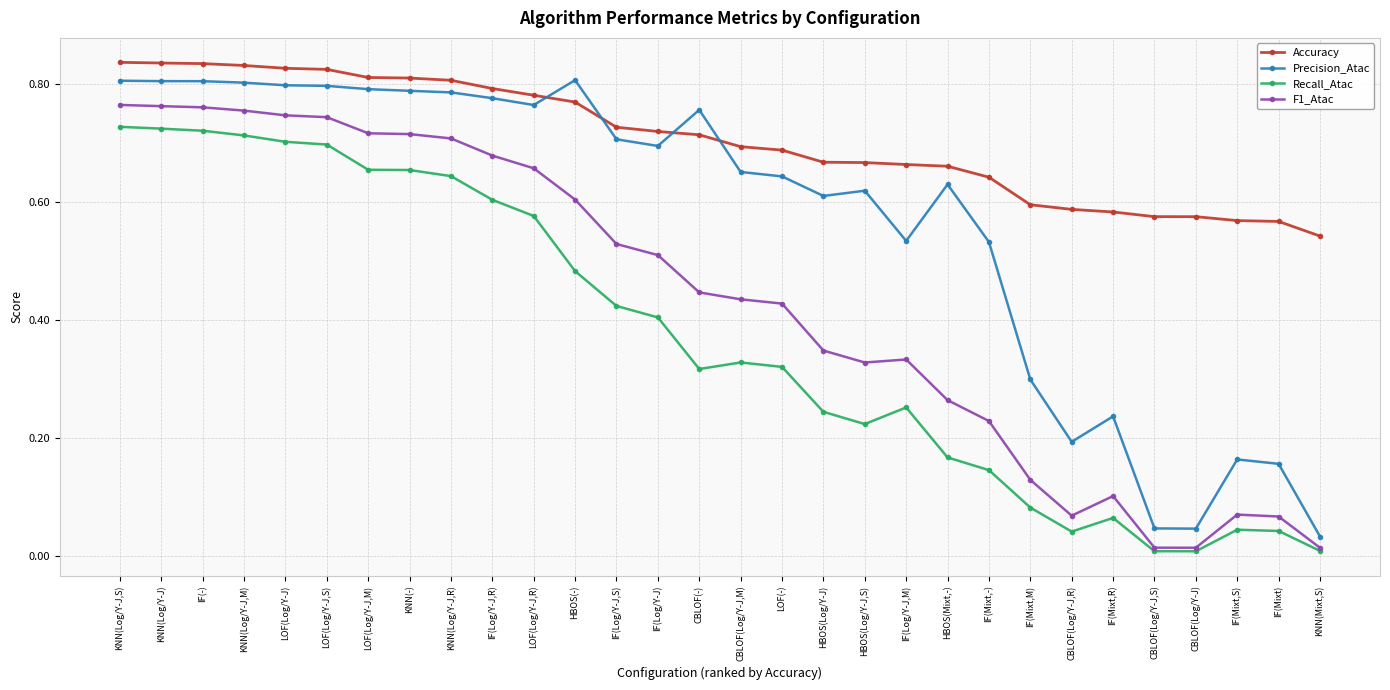

True or false: Accuracy and F1_Atac intersect in this chart.

False